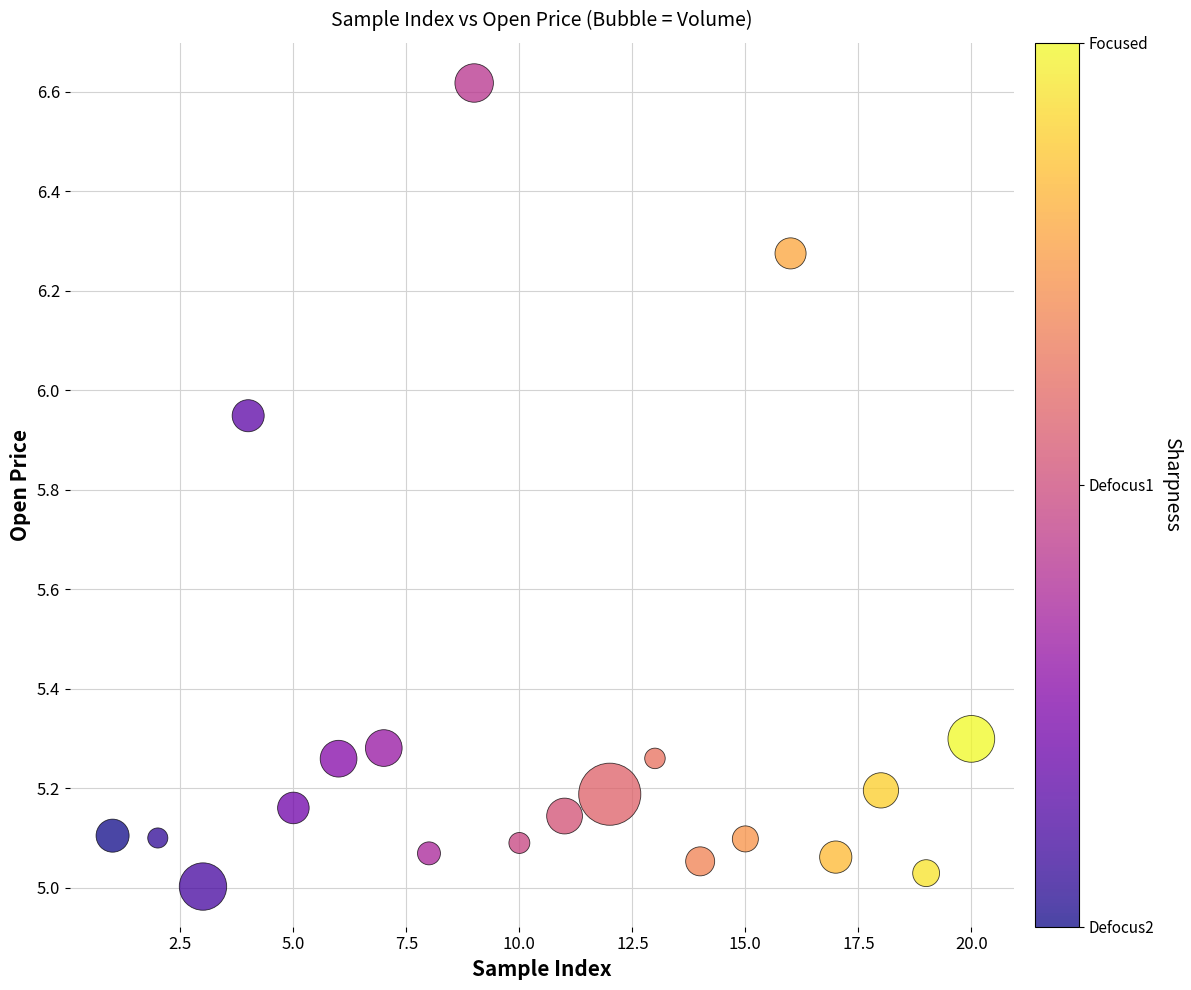

What is the range of X values (max minus min)?

19.0